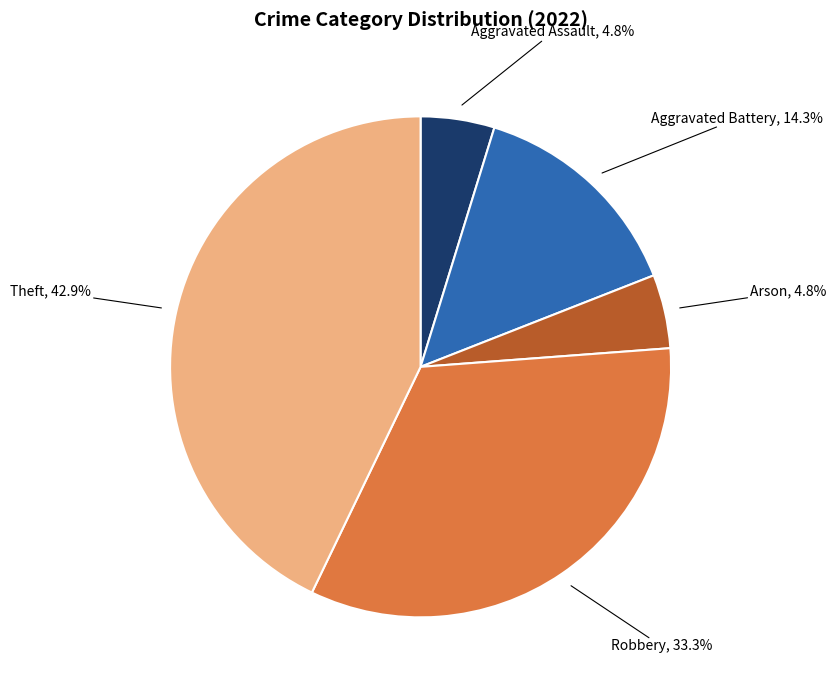

Is there any slice that represents more than half of the pie?

No